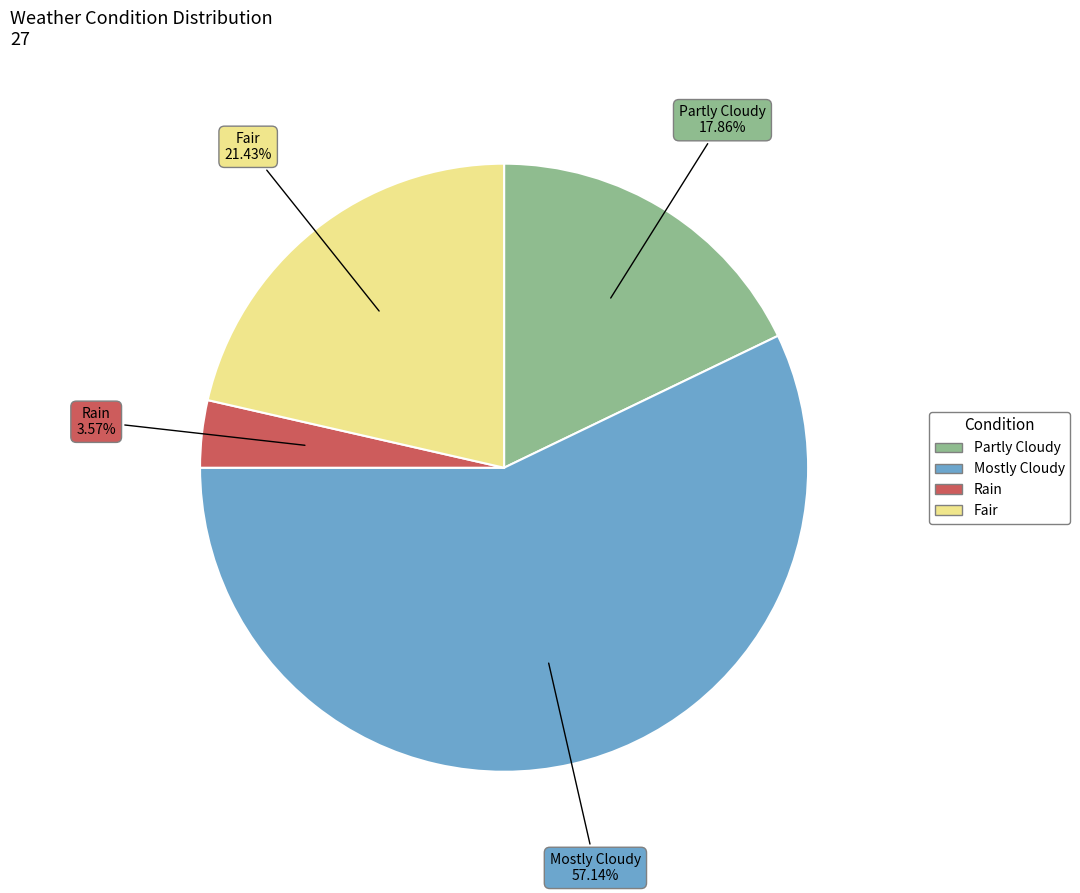

To the nearest percent, what percentage of the pie is Fair?

21%